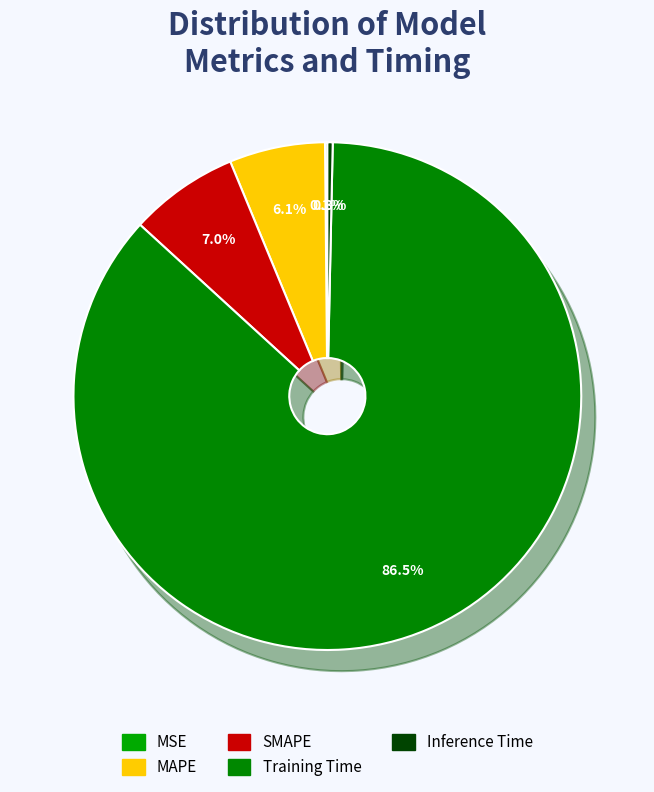

What is the smallest slice in the pie chart?

MSE